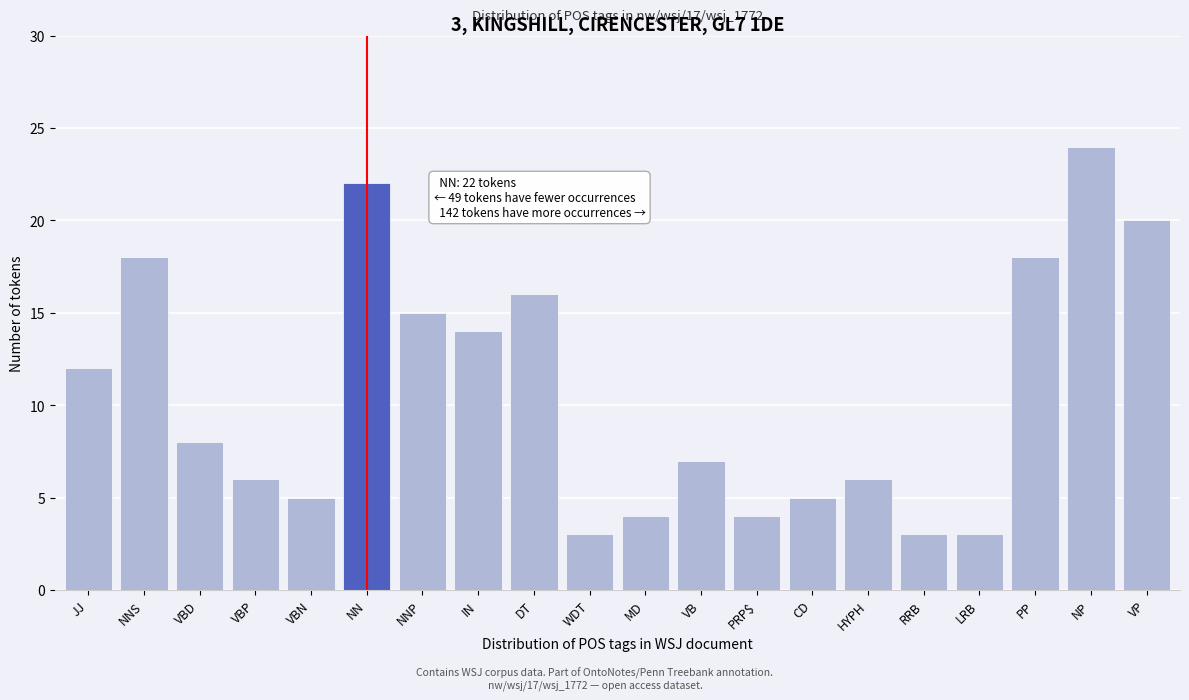

Reading left to right, transcribe all the data shown in this chart.

JJ=12	NNS=18	VBD=8	VBP=6	VBN=5	NN=22	NNP=15	IN=14	DT=16	WDT=3	MD=4	VB=7	PRP$=4	CD=5	HYPH=6	RRB=3	LRB=3	PP=18	NP=24	VP=20